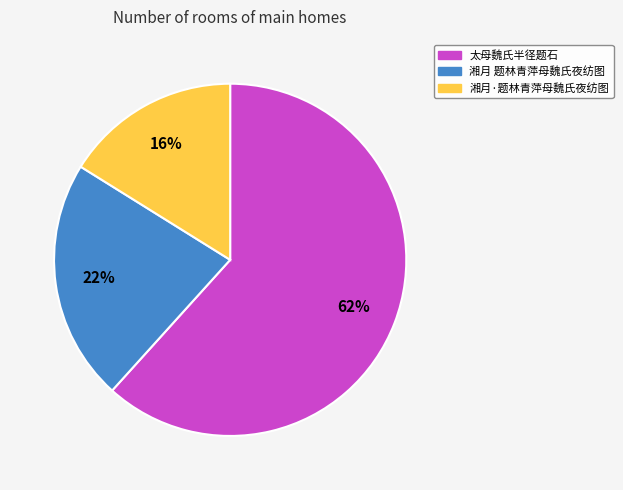

To the nearest percent, what is the combined percentage of 太母魏氏半径题石 and 湘月·题林青萍母魏氏夜纺图?

78%